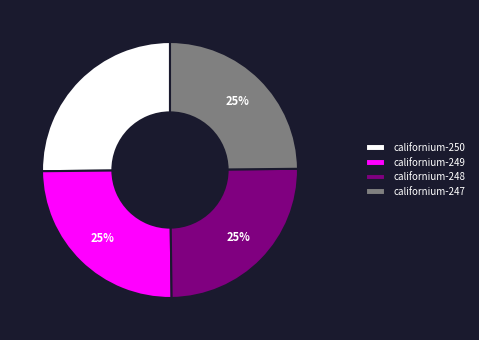

Does californium-250 account for over 50% of the chart?

No